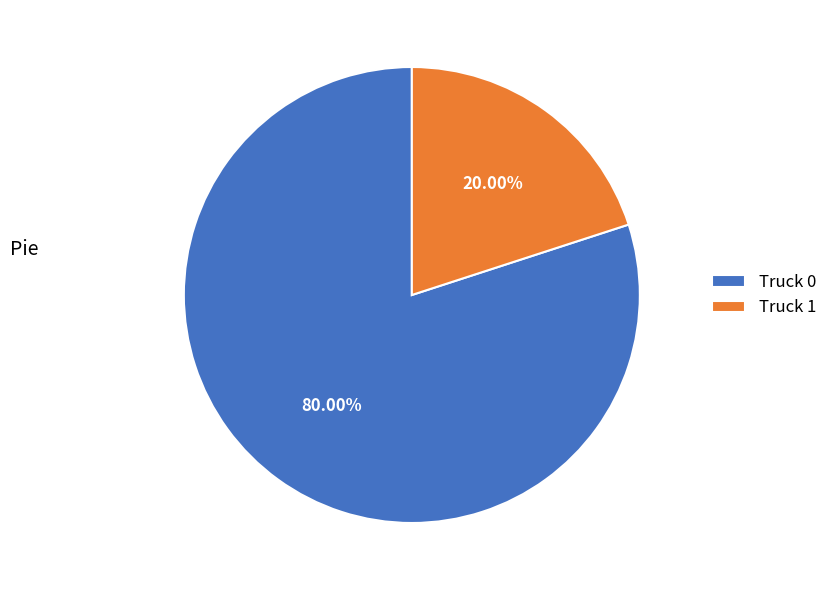

Combined, do Truck 1 and Truck 0 account for over 50%?

Yes